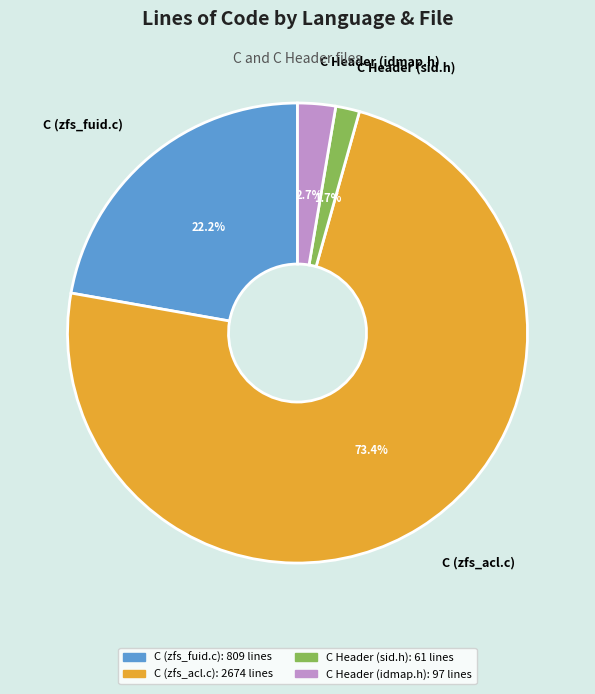

Count the number of slices in the pie.

4